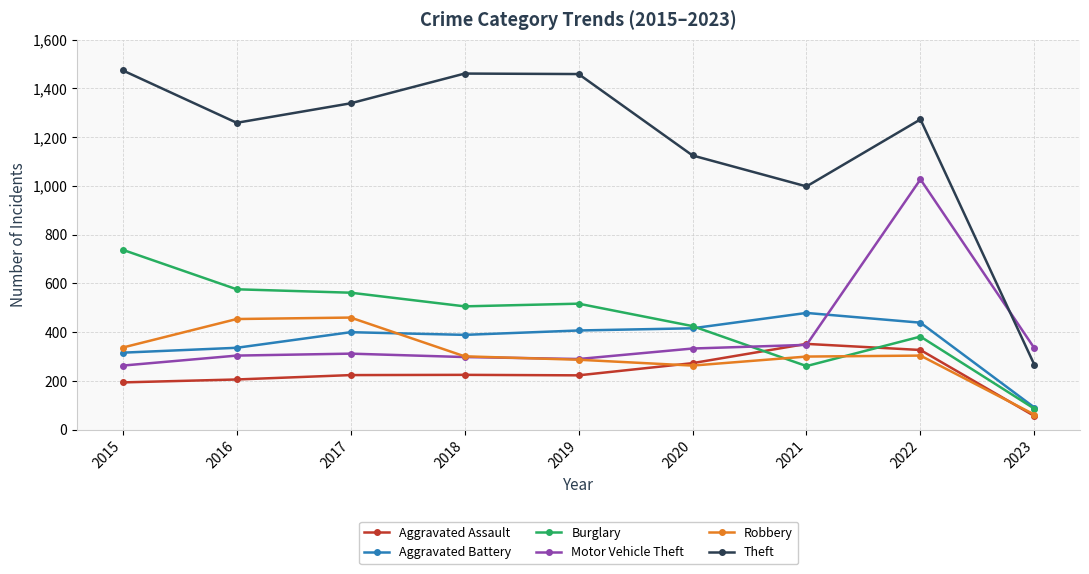

True or false: Aggravated Battery has more than 0 interior local peaks.

True